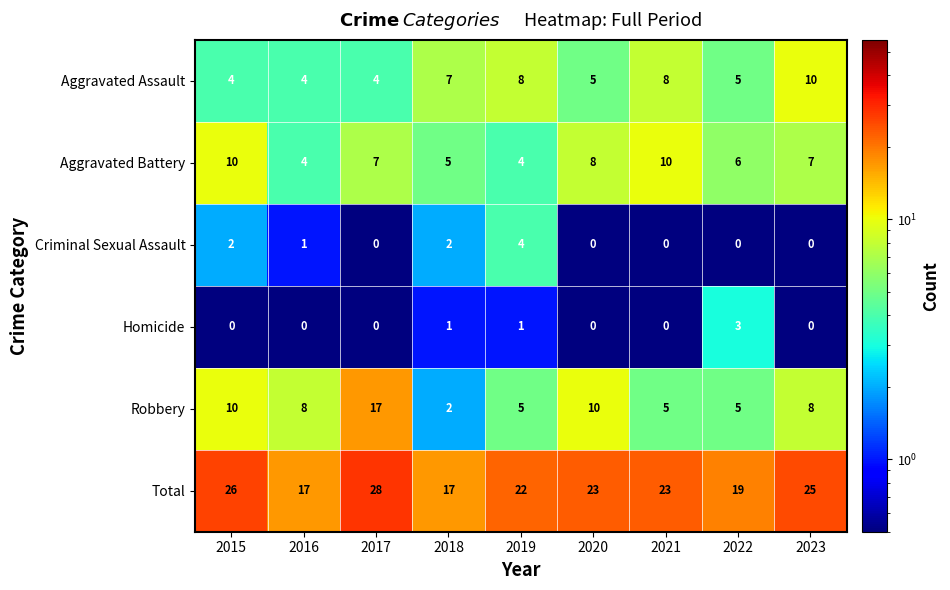

What is the total value across all series at 2018?

34